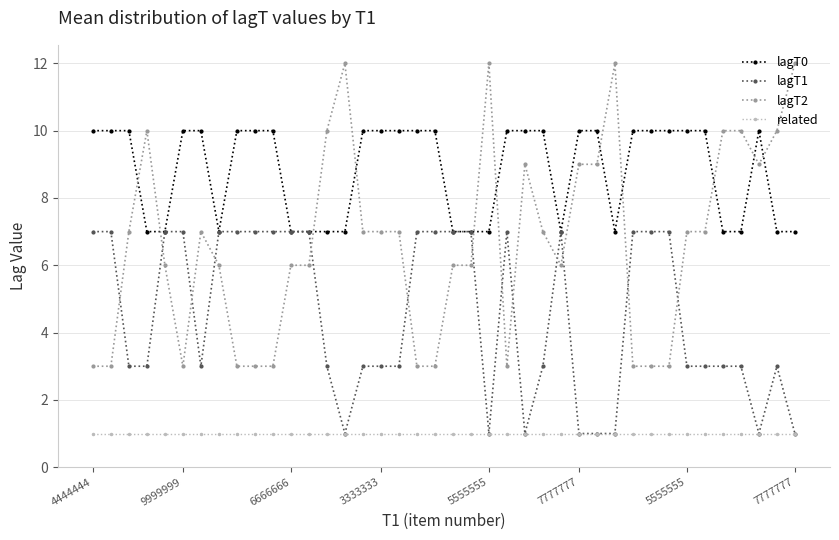

What is the difference between the maximum and minimum values in the lagT2 series?

9